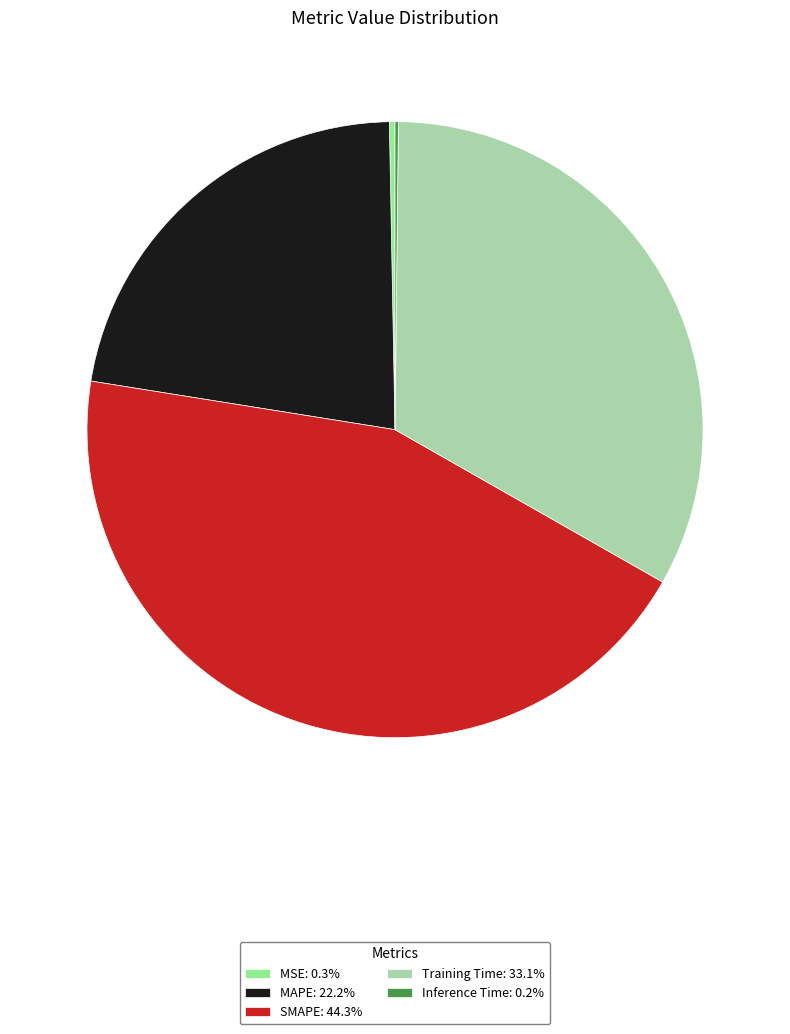

Combined, do SMAPE: 44.3% and MAPE: 22.2% account for over 50%?

Yes